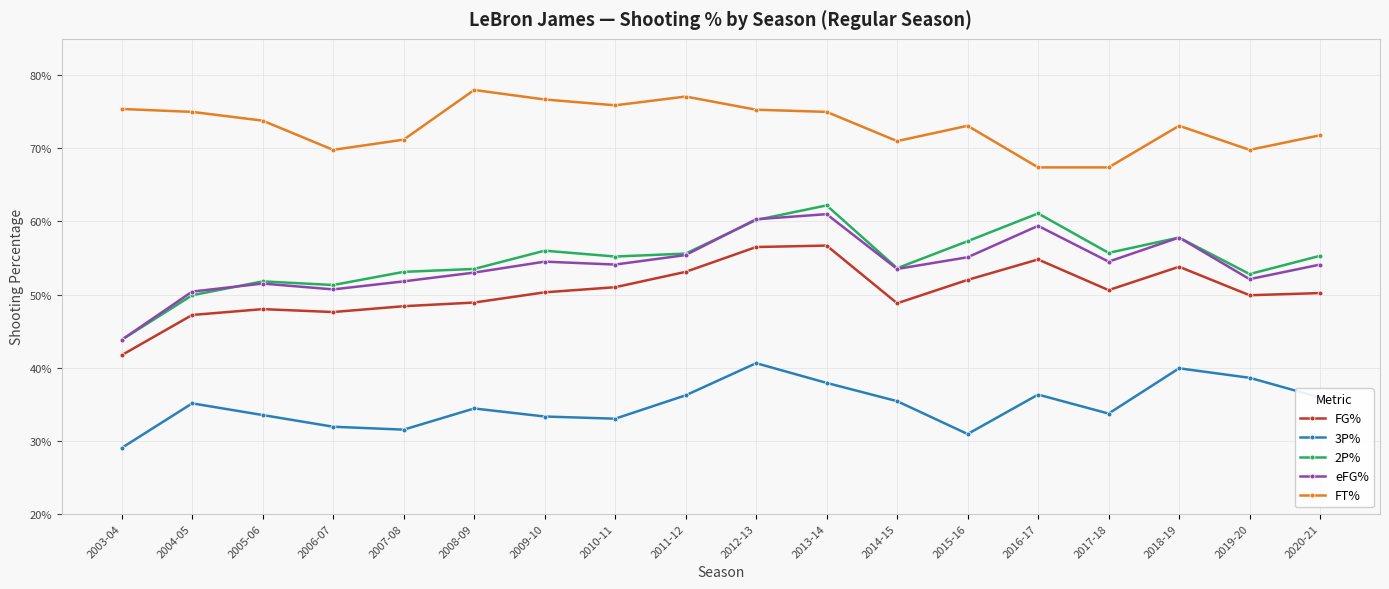

What are all the series names shown in the legend?

FG%, 3P%, 2P%, eFG%, FT%